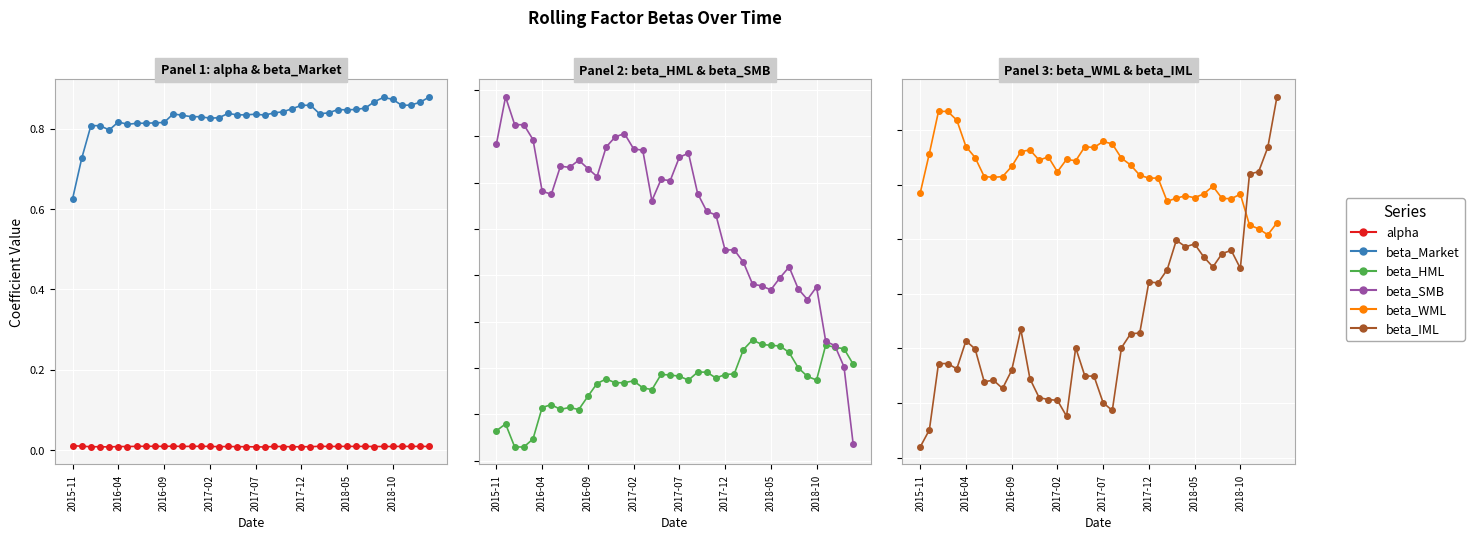

Is this an area chart (filled region under the line)?

No